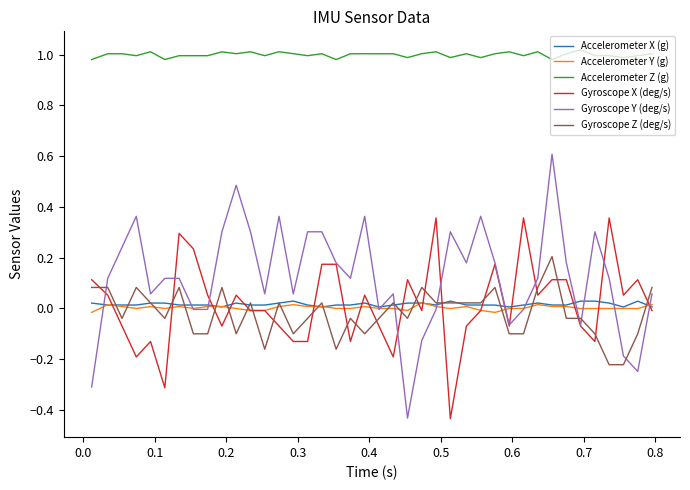

Which series has the largest total across all categories?

Accelerometer Z (g)